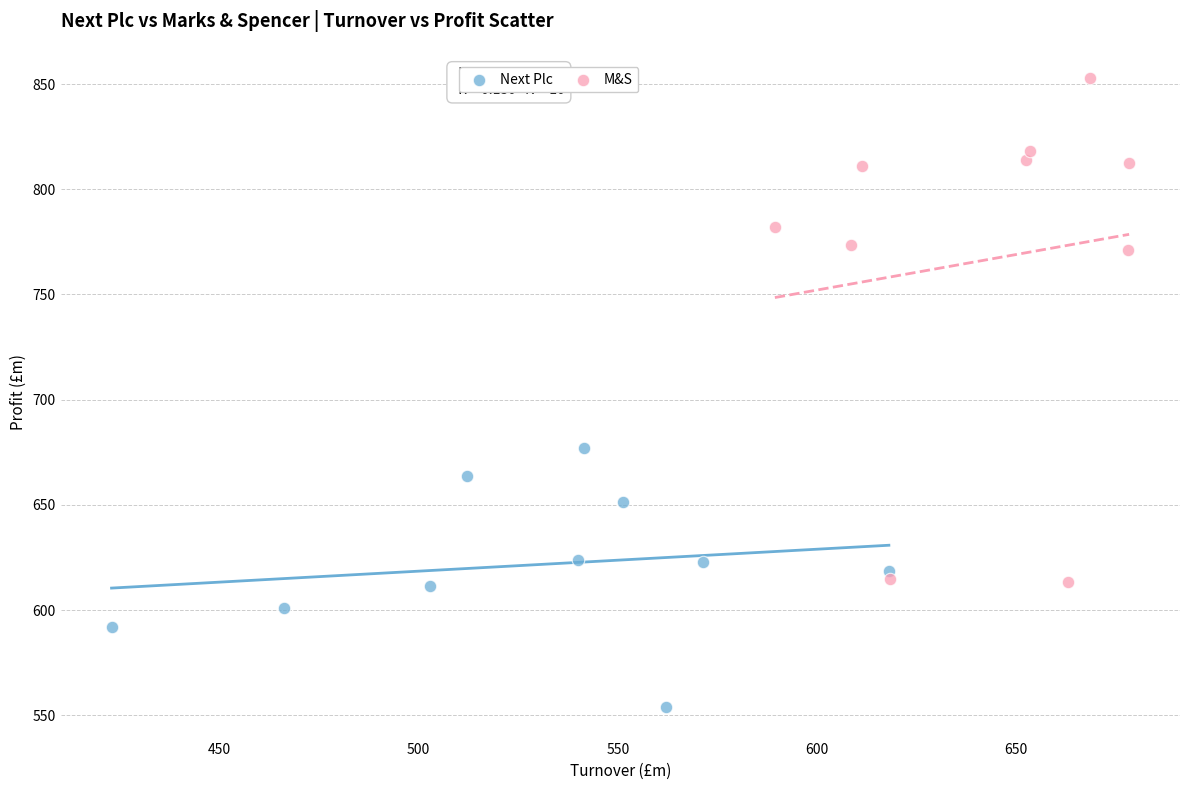

Which series reaches the maximum Y coordinate?

M&S